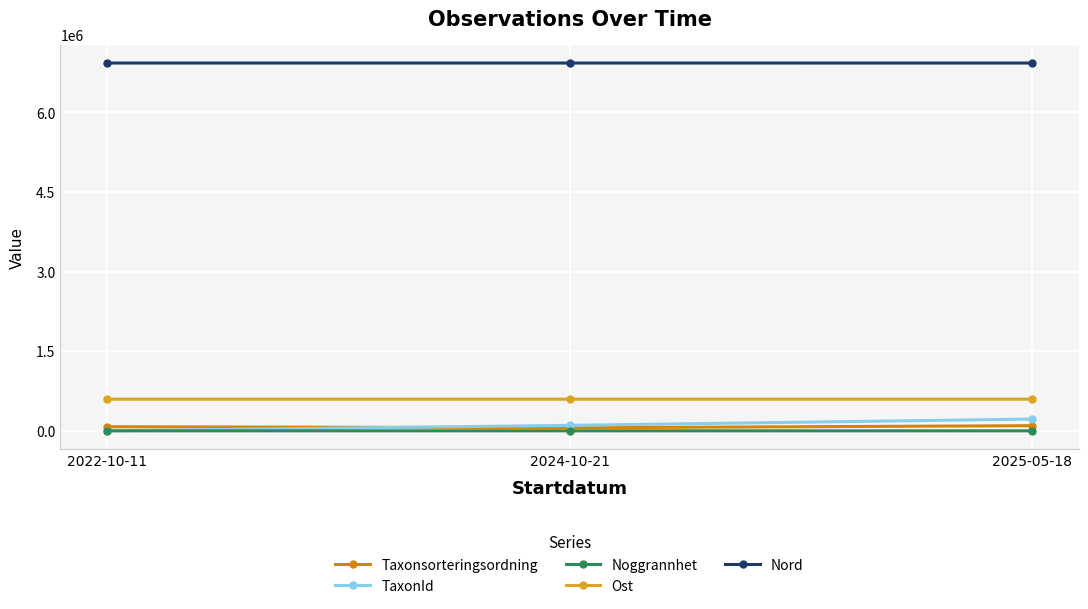

Which category has the highest value in the Nord series?

2024-10-21